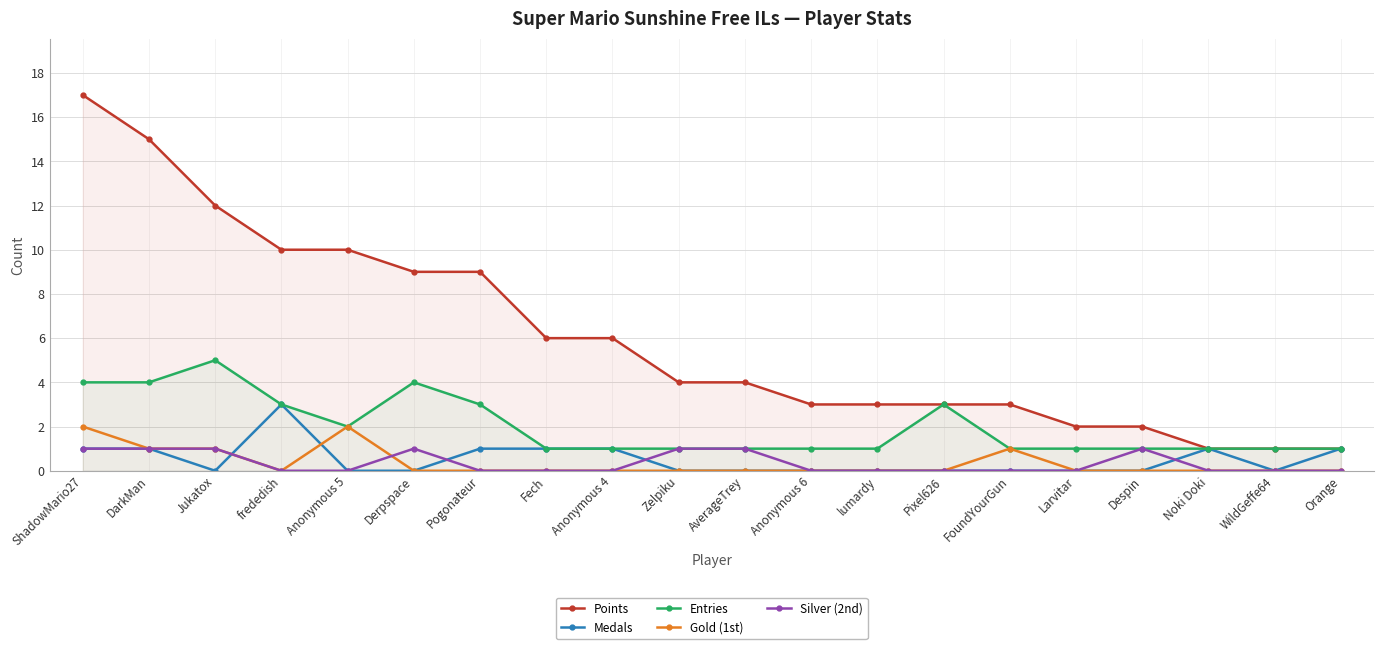

What is the label of the 3rd point from the left?

Jukatox